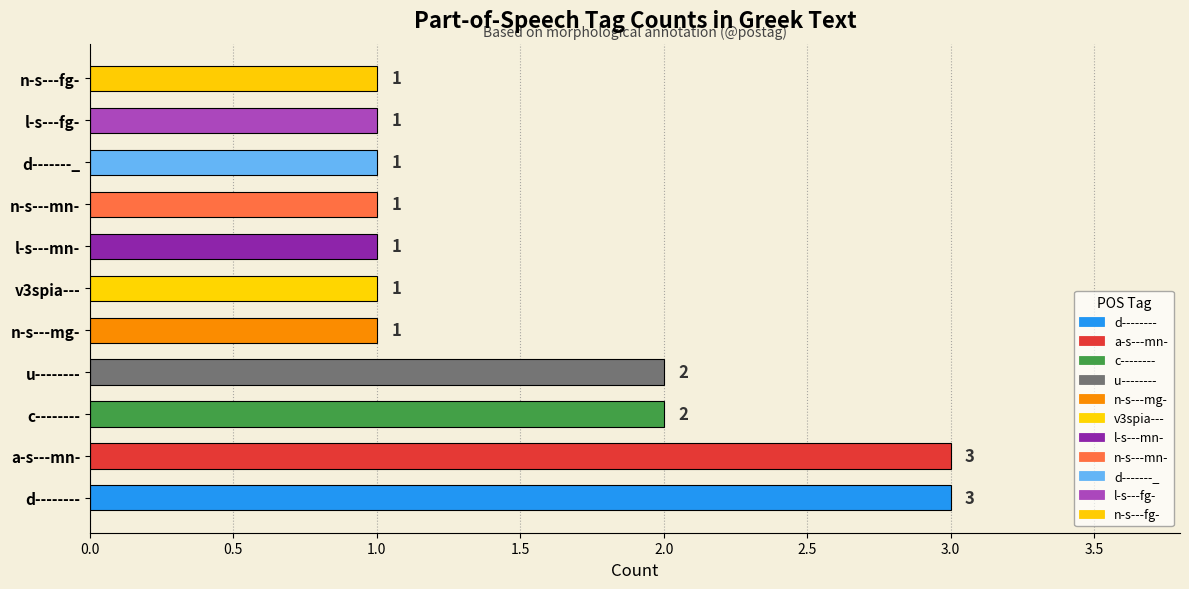

Are the bars horizontal?

Yes